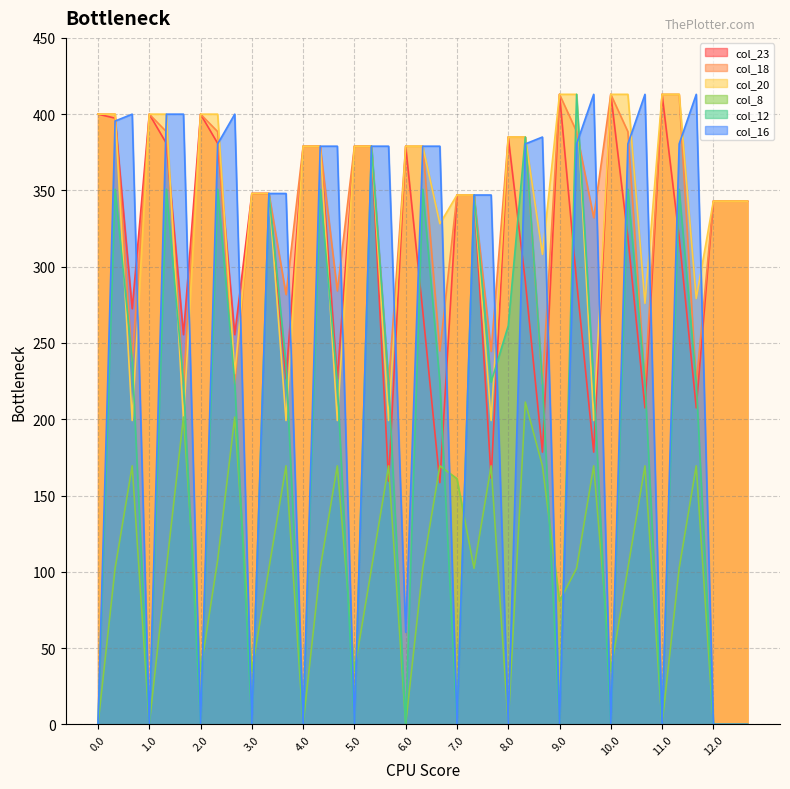

What is the difference between the col_12 values at 6.1 and 8.2?

126.5